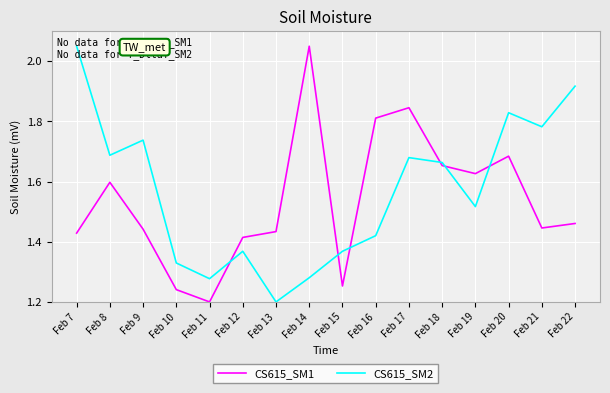

At which label is CS615_SM1 closest to 1?

Feb 11